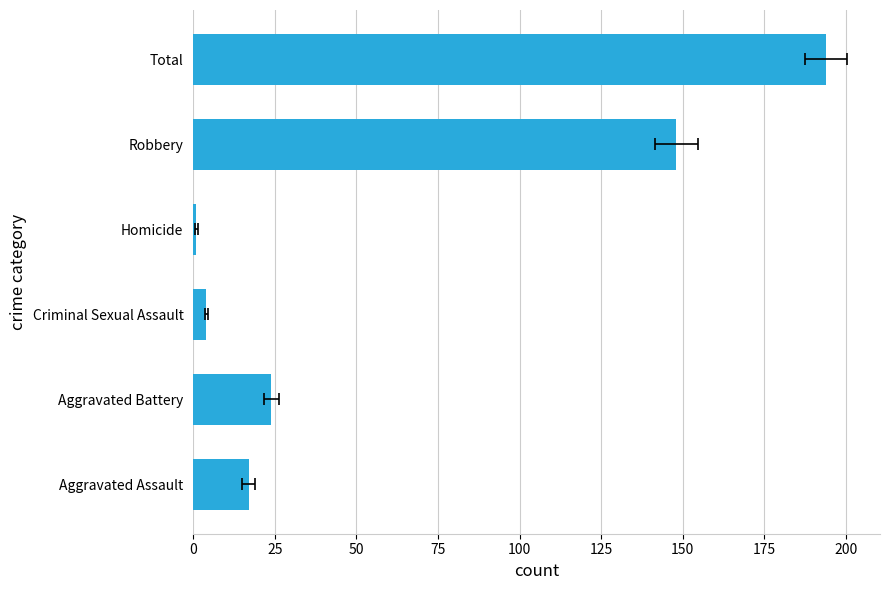

The chart shows a value of 324 at Total. True or false?

False